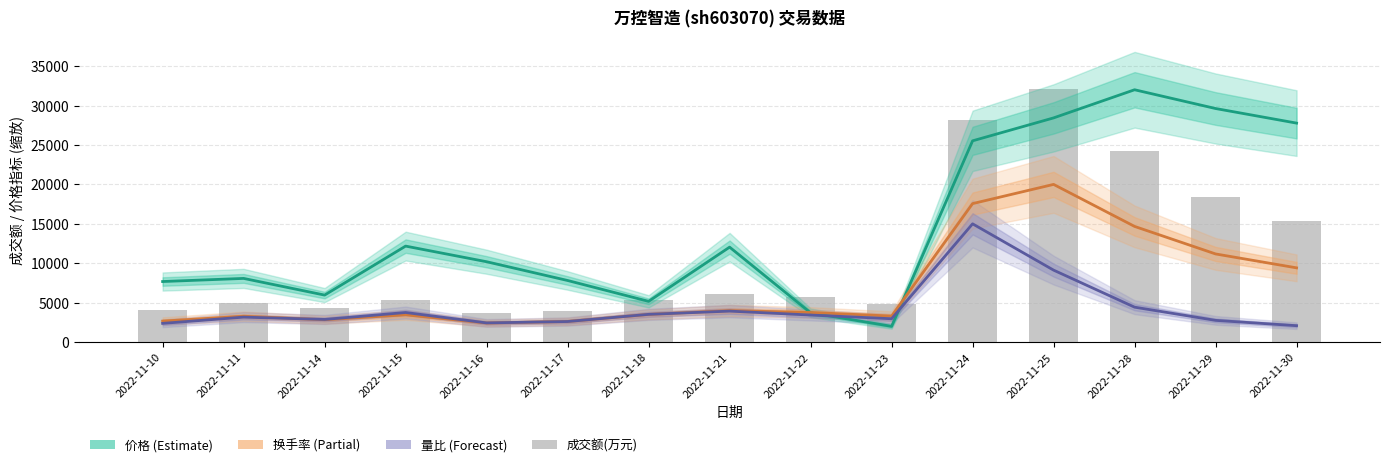

Where is 价格 nearest to the value 17000?

2022-11-15